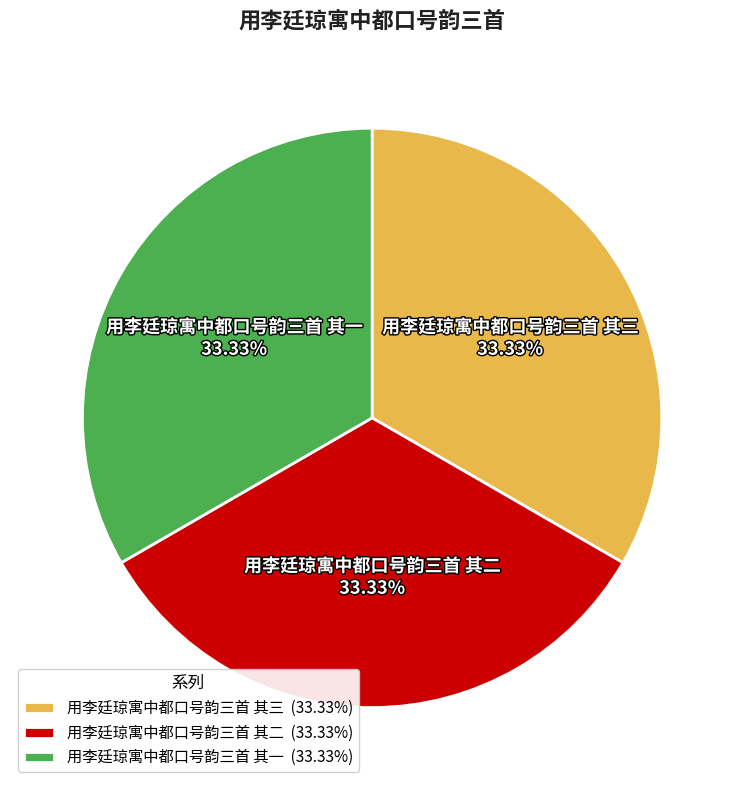

What is the ratio of the value at 用李廷琼寓中都口号韵三首 其二 to the value at 用李廷琼寓中都口号韵三首 其一?

1.0